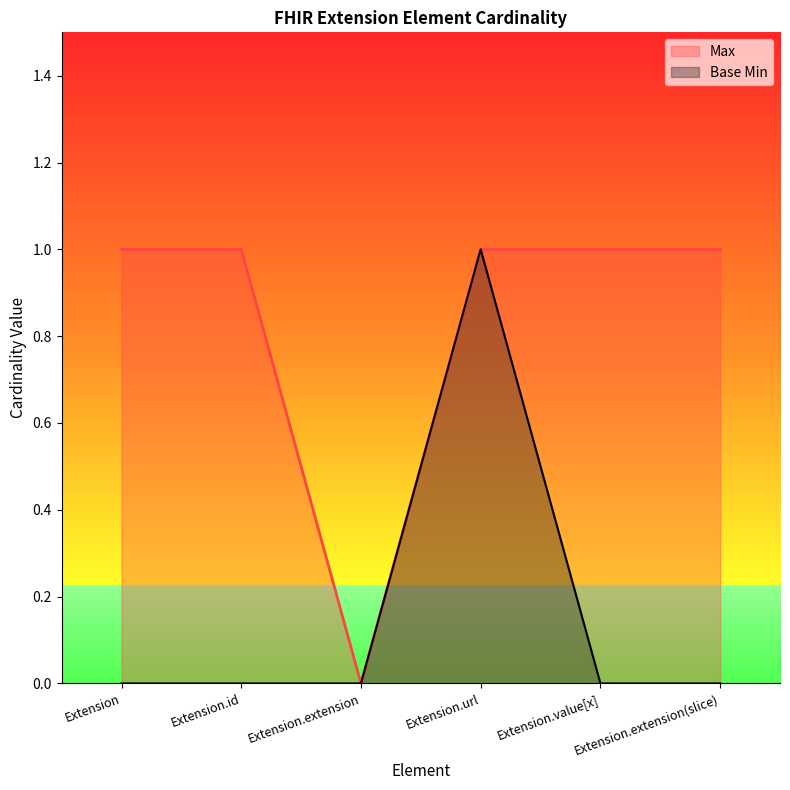

Reading left to right, transcribe all the data shown in this chart.

Max: 1	1	0	1	1	1
Base Min: 0	0	0	1	0	0